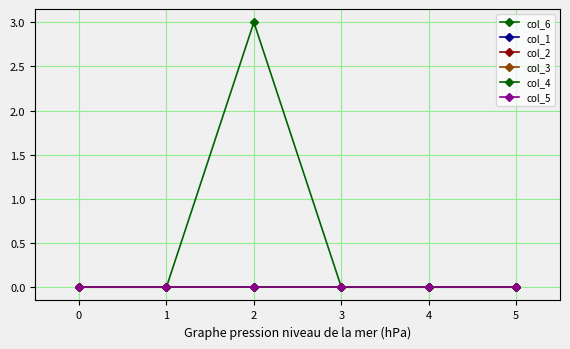

Does the chart have visible grid lines?

Yes